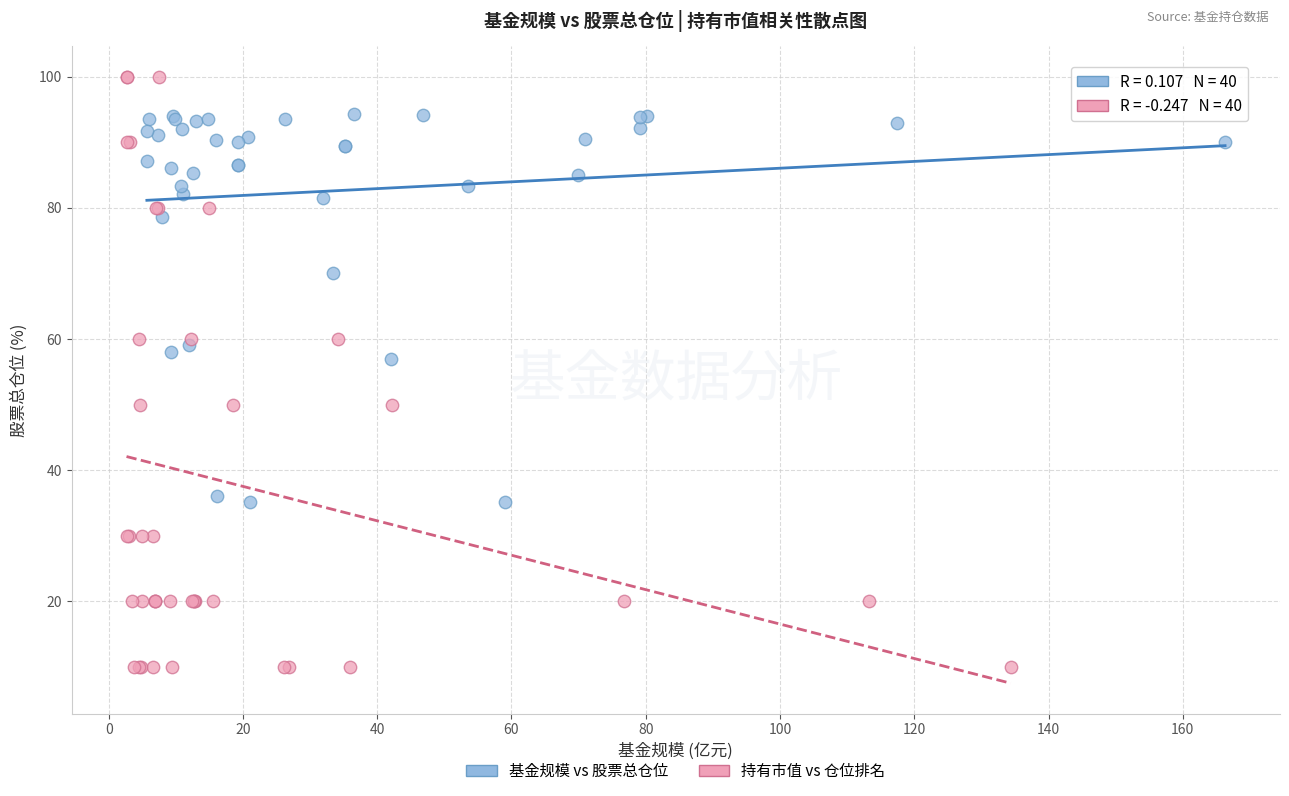

Which series contains the highest Y value?

持有市值 vs 仓位排名